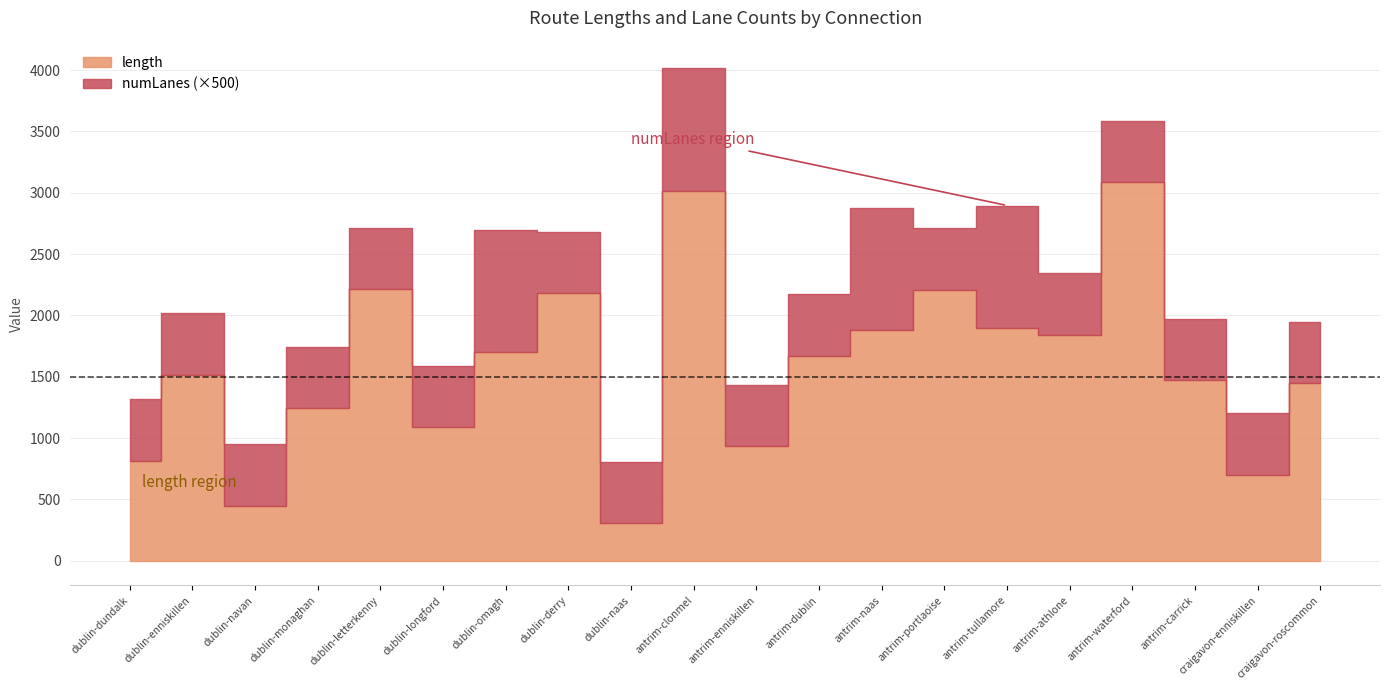

At dublin-naas, list the series in order from smallest to largest.

numLanes, length